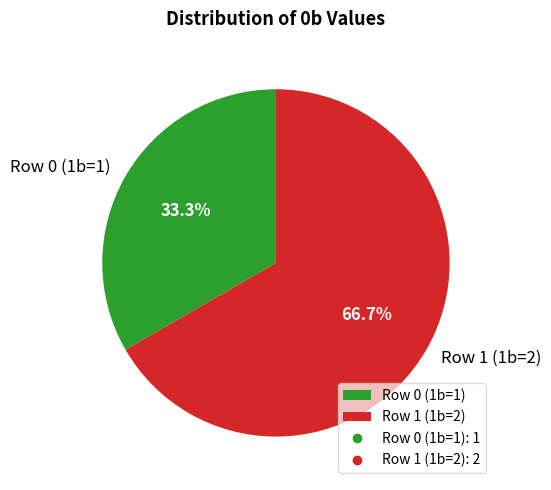

What is the majority slice?

Row 1 (1b=2)